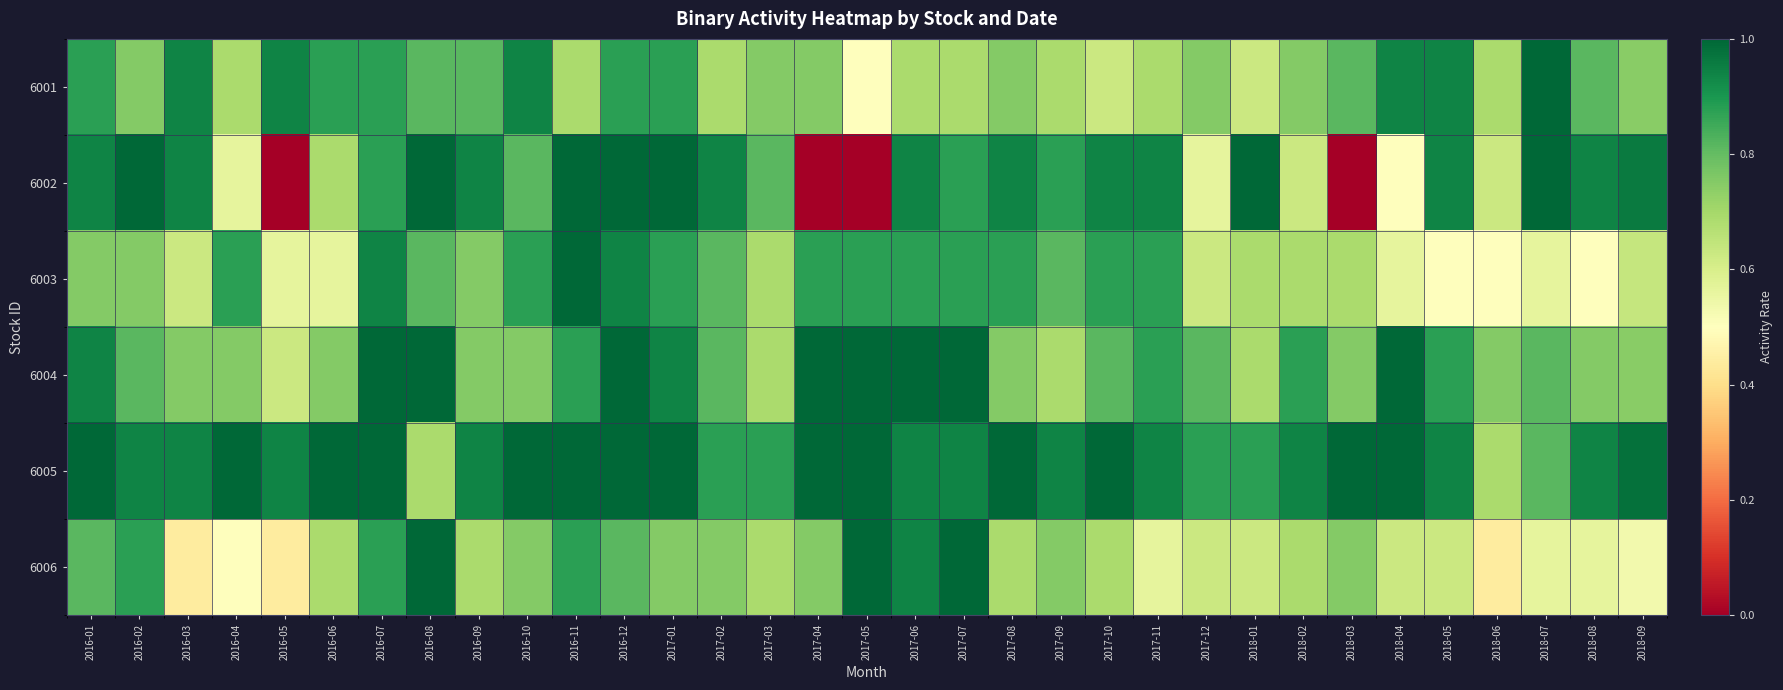

What is the spread (max minus min) of values at 2018-07?

0.4